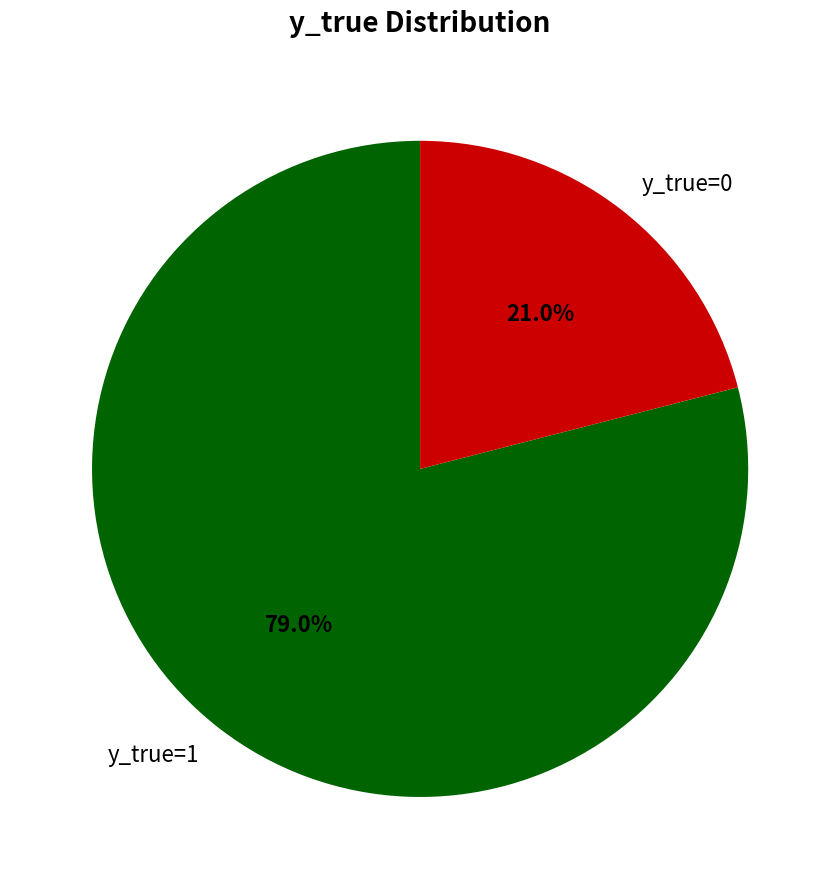

Count the number of slices in the pie.

2